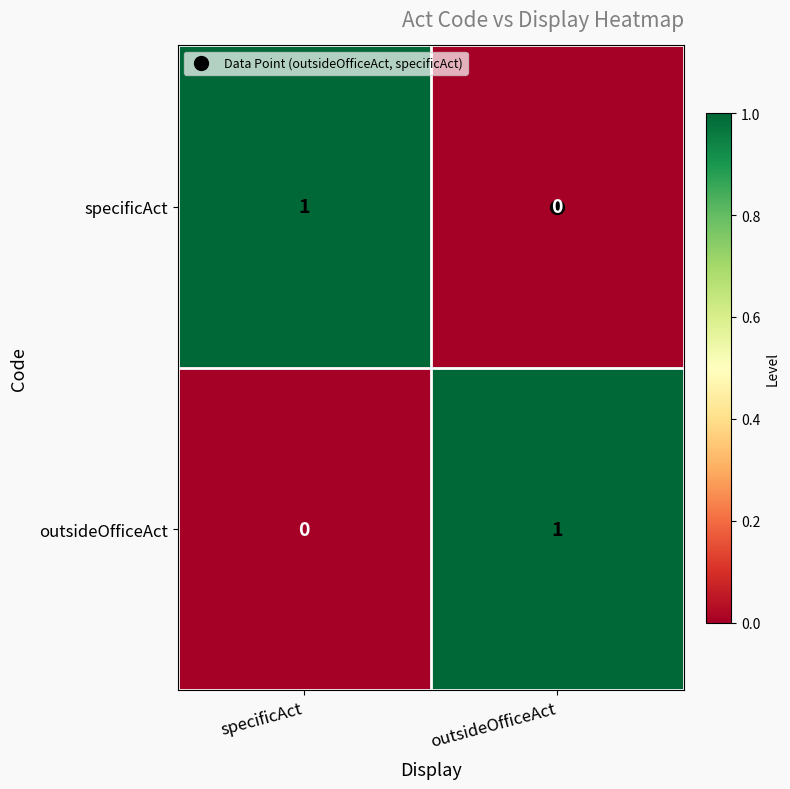

What is the total value across all series at specificAct?

1